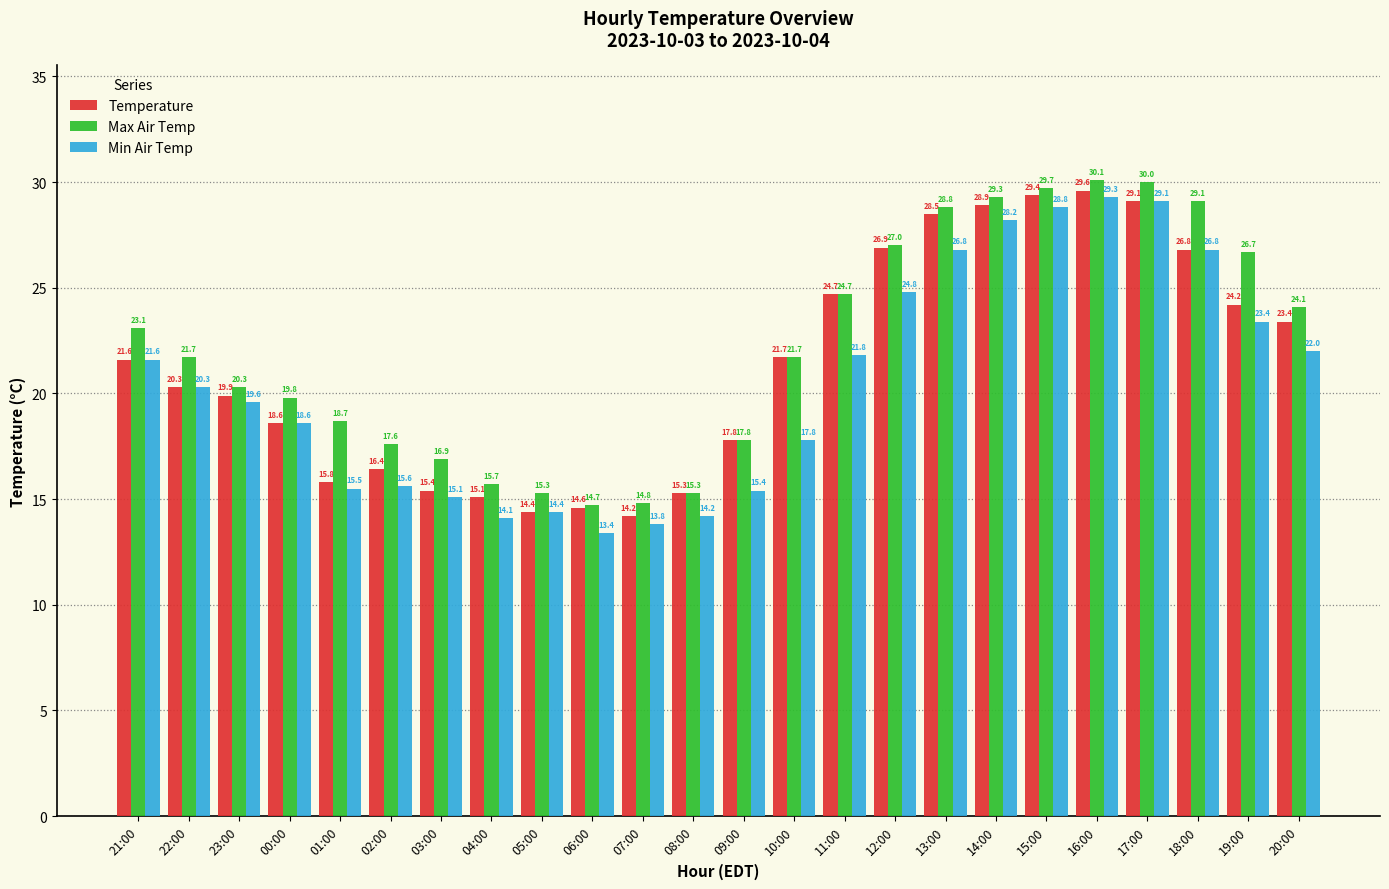

What is the difference between the Temperature values at 05:00 and 15:00?

15.0